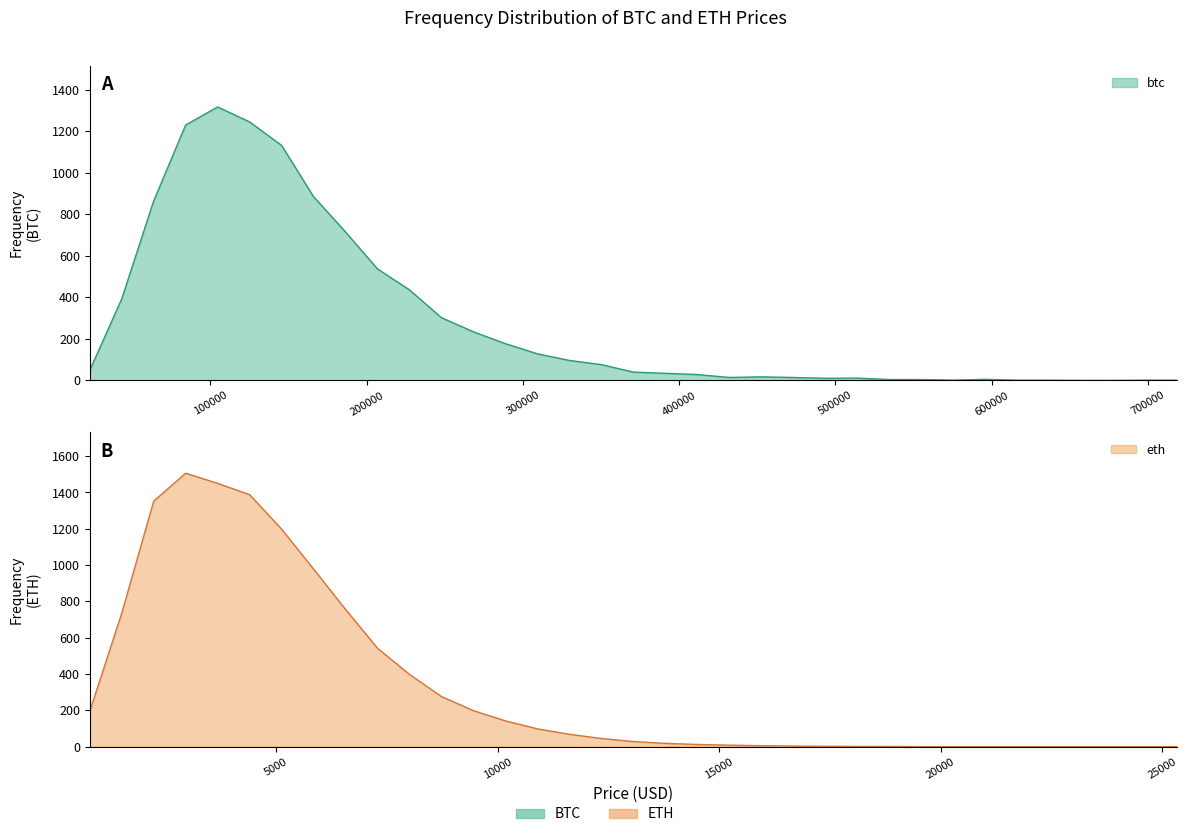

What is the difference between the maximum and minimum values in the btc series?

1317